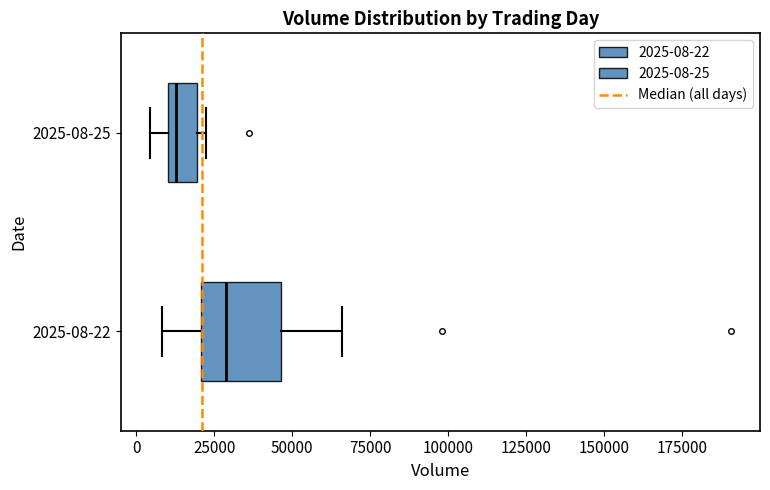

Reading bottom to top, read every box against the x-axis: the position of its median line, the range the box covers, and the ends of its whiskers. The values are not printed on the chart, so give them approximately, as read against the axis.

2025-08-22: median 30000, box 20000 to 45000, whiskers 10000 to 65000
2025-08-25: median 15000, box 10000 to 20000, whiskers 5000 to 20000 (just right of the box's right edge)